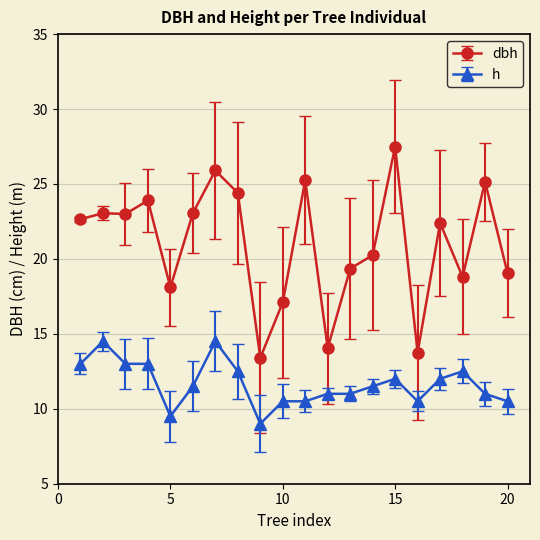

What is the difference between the maximum and minimum values in the h series?

5.5